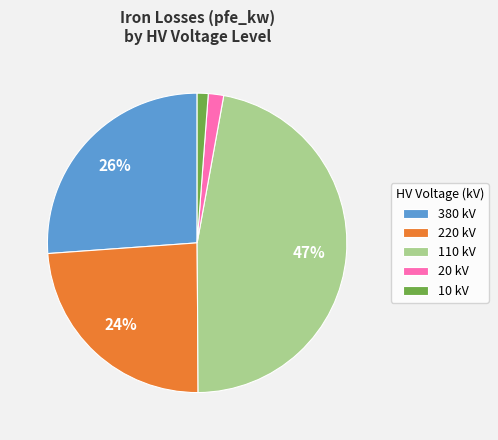

Which slice is the largest?

110 kV